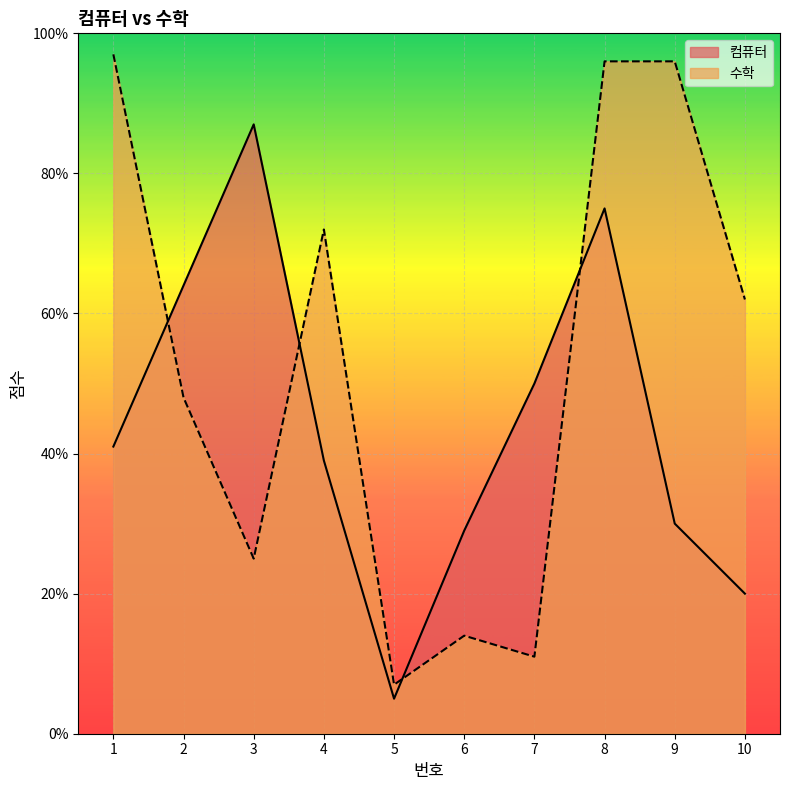

What is the difference between the highest and lowest values at 10?

42